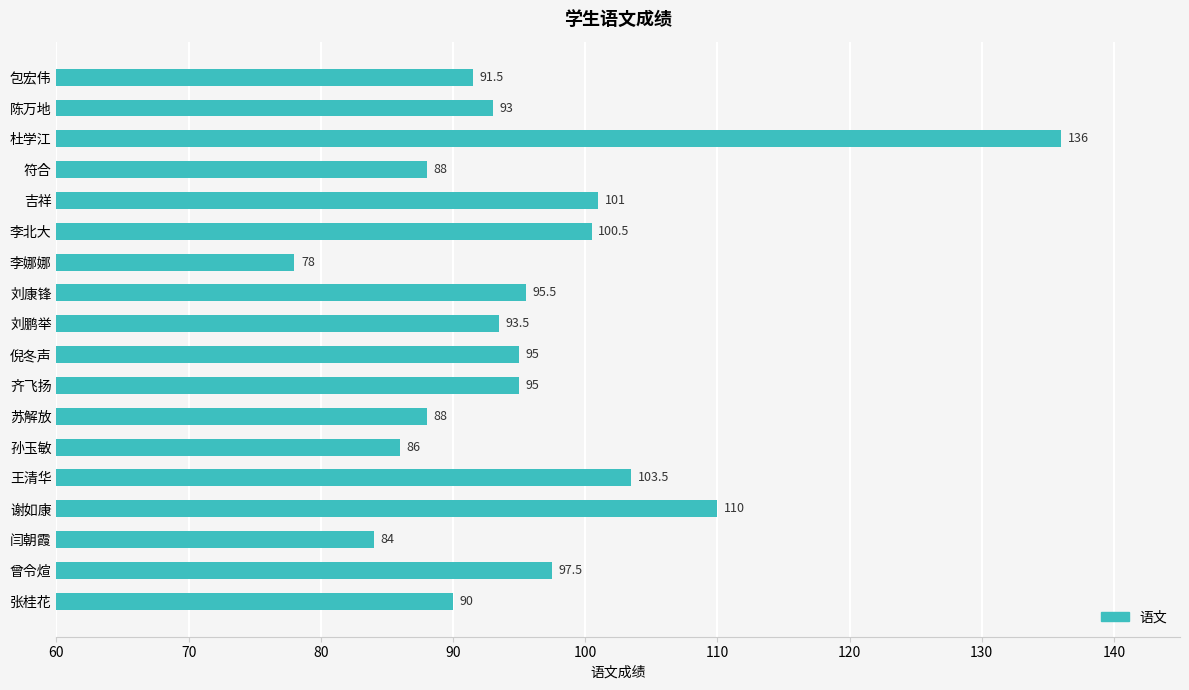

What is the label of the 8th bar from the bottom?

齐飞扬